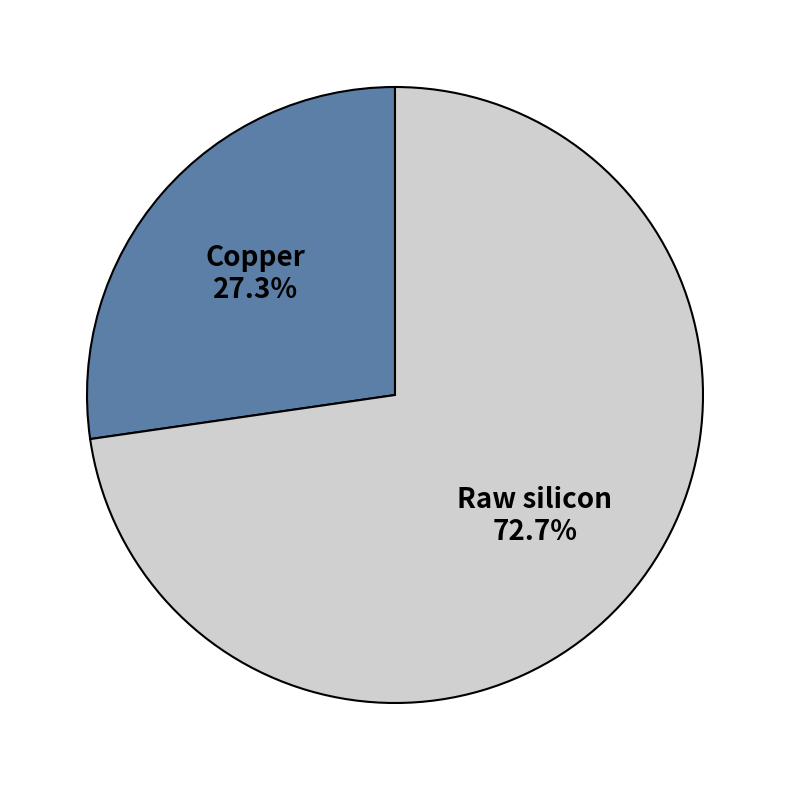

Does Raw silicon account for over 50% of the chart?

Yes